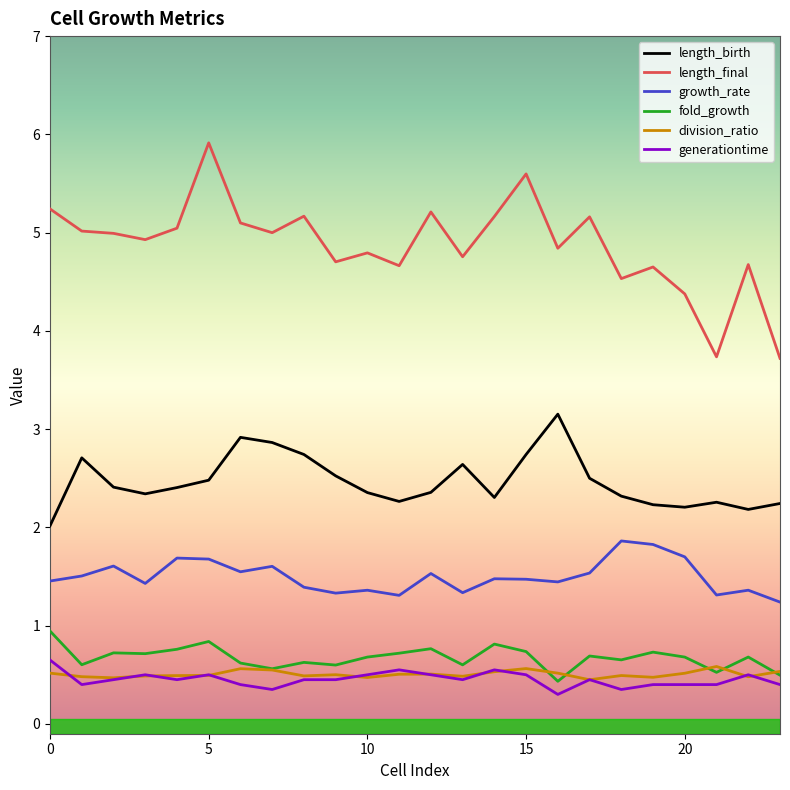

True or false: length_final and generationtime cross at least once.

False